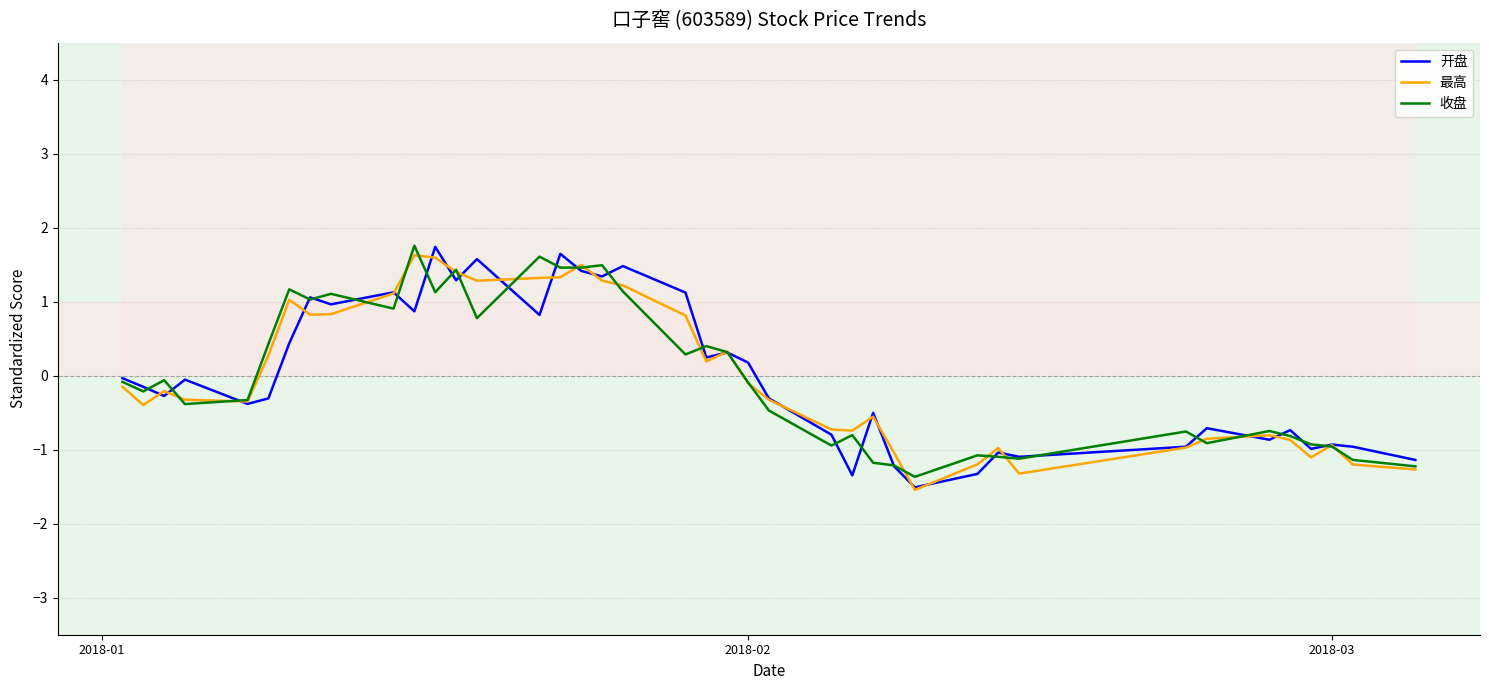

What is the maximum value for 最高?

1.6